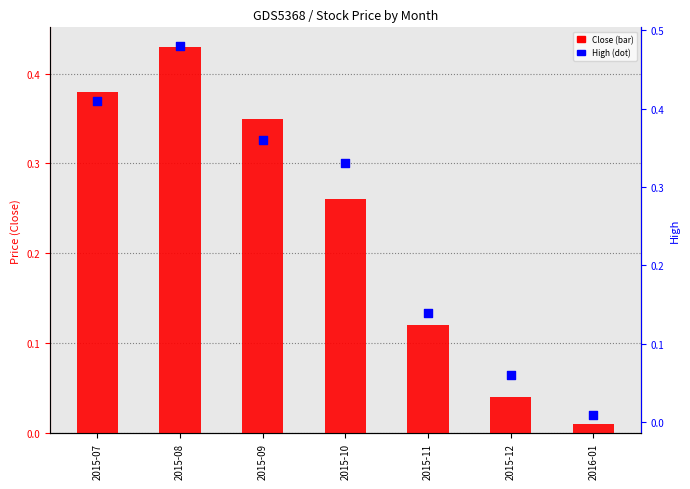

Which series reaches the maximum Y coordinate?

High